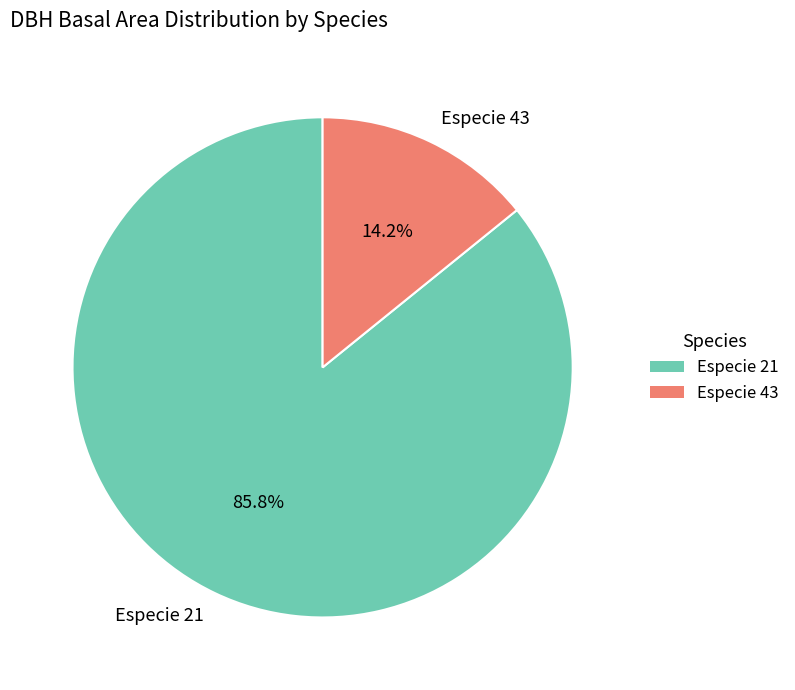

Between Especie 21 and Especie 43, which is larger?

Especie 21